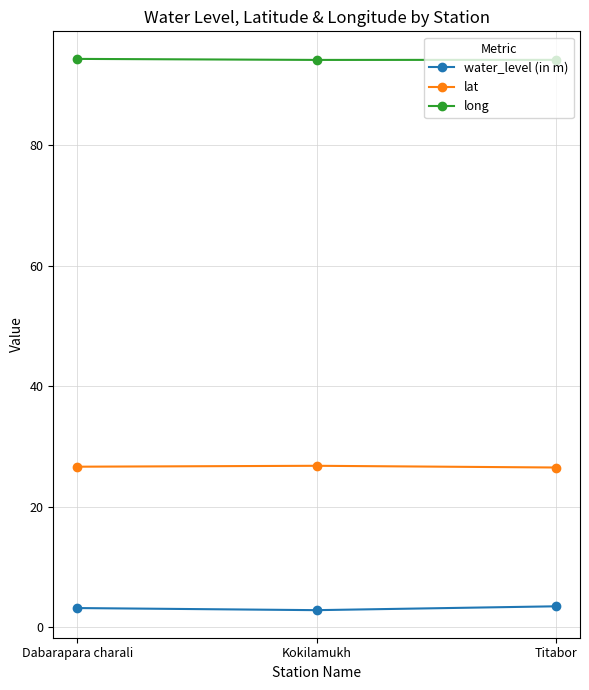

What is the total value across all series at Titabor?

124.2